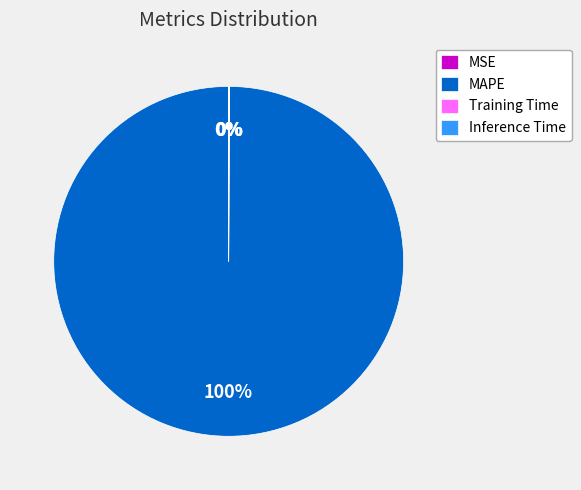

Is there a majority slice in this chart?

Yes